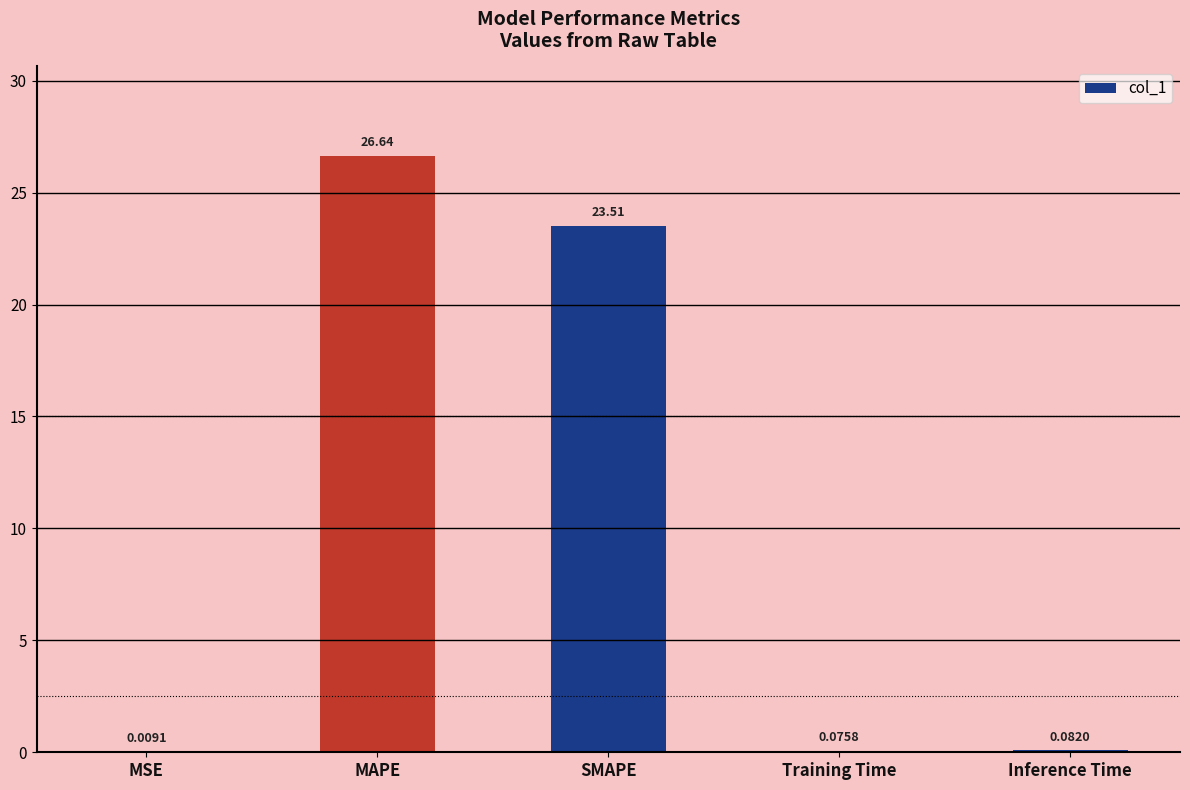

What is the greatest value displayed?

26.6